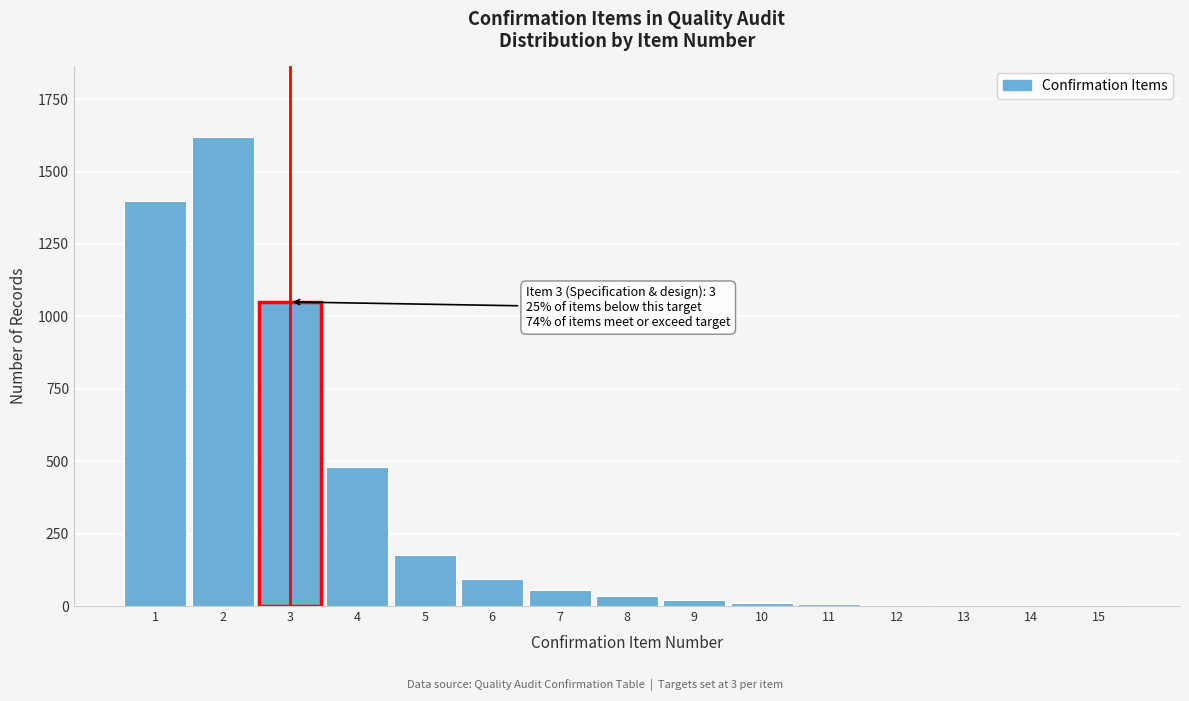

What is the sum of all values?

4964